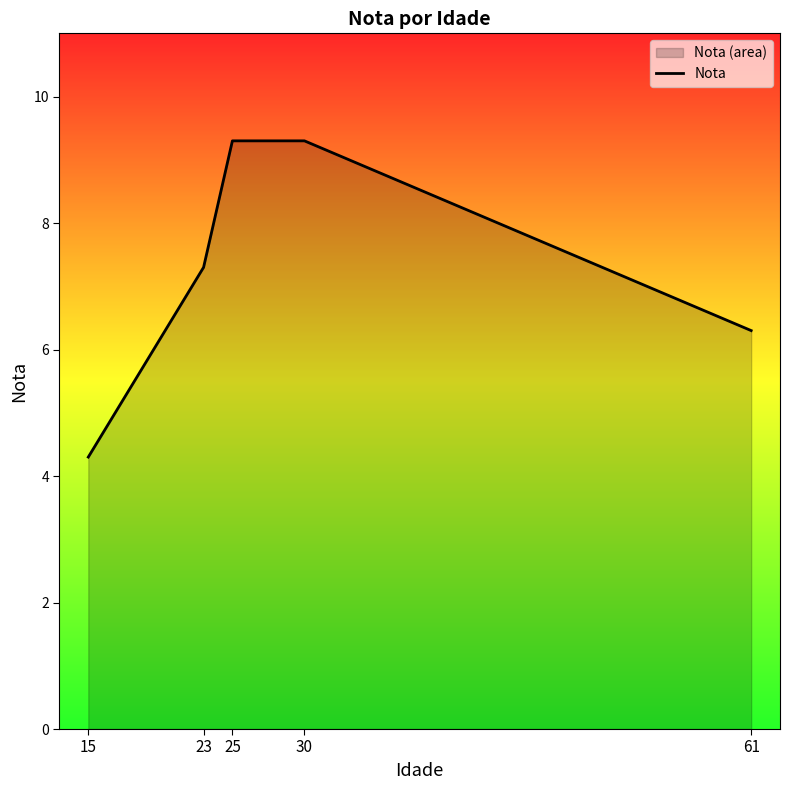

How many data points are above 7?

3